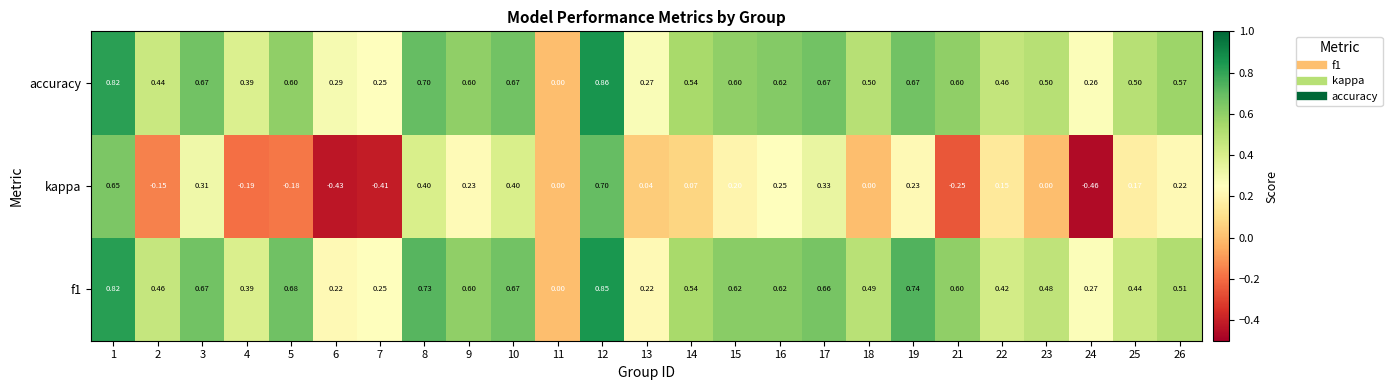

Which series changed the most between 2 and 18?

kappa